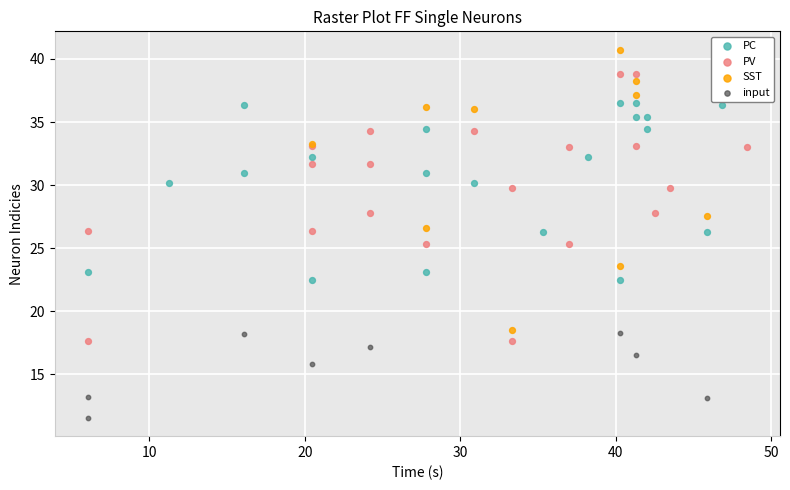

Which series has the largest Y range (max minus min)?

SST